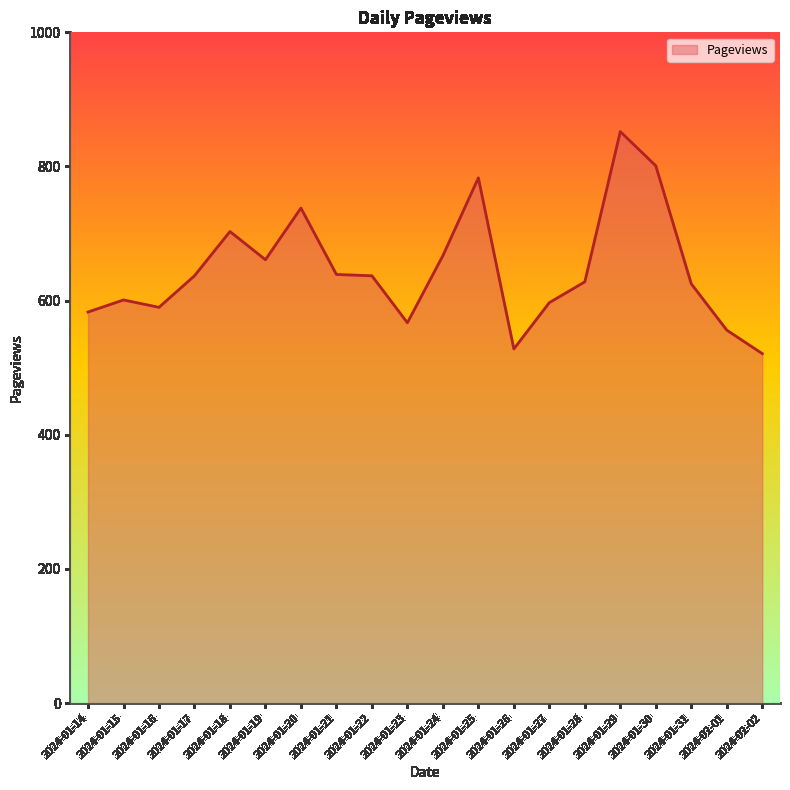

What is the sum of all values?

12914